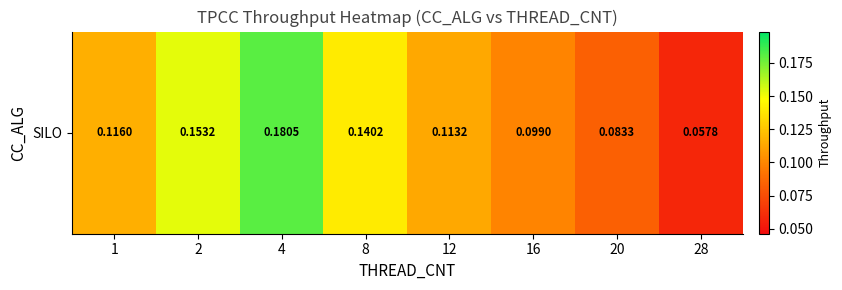

Reading right to left, list all the values displayed in this chart.

28=0.1	20=0.1	16=0.1	12=0.1	8=0.1	4=0.2	2=0.2	1=0.1